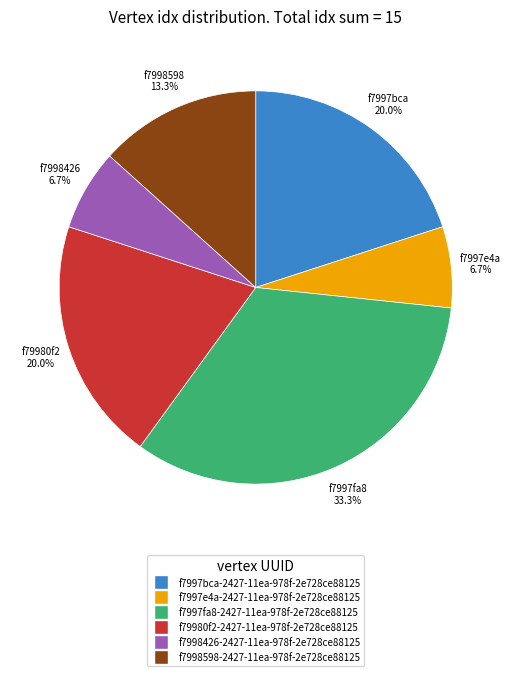

To the nearest percent, what percentage of the pie is f7997e4a-2427-11ea-978f-2e728ce88125?

7%